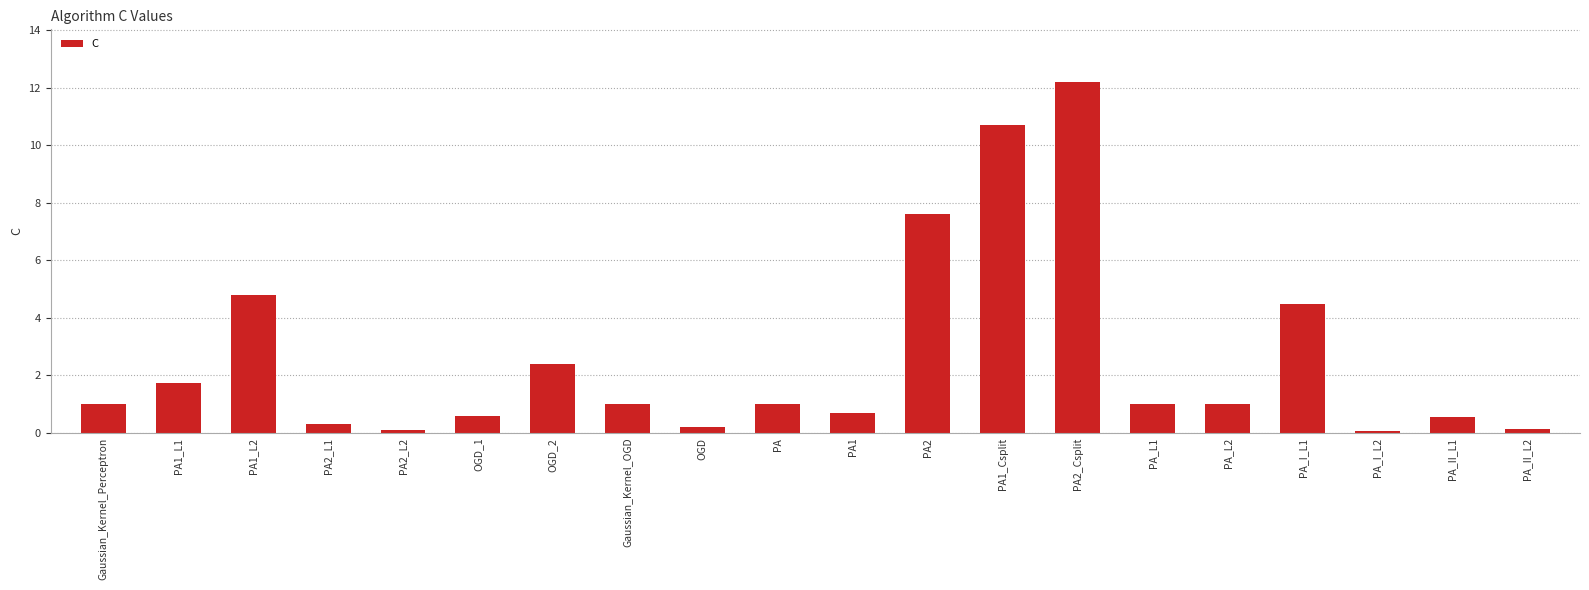

What is the difference between the values at PA_II_L2 and OGD_1?

0.5